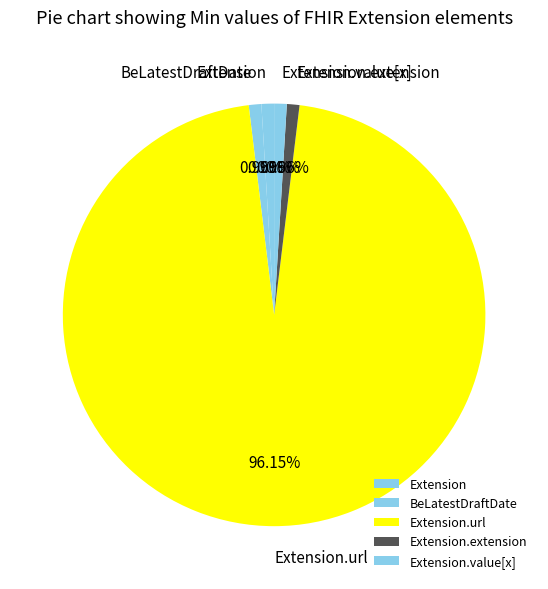

How many slices are in this pie chart?

5